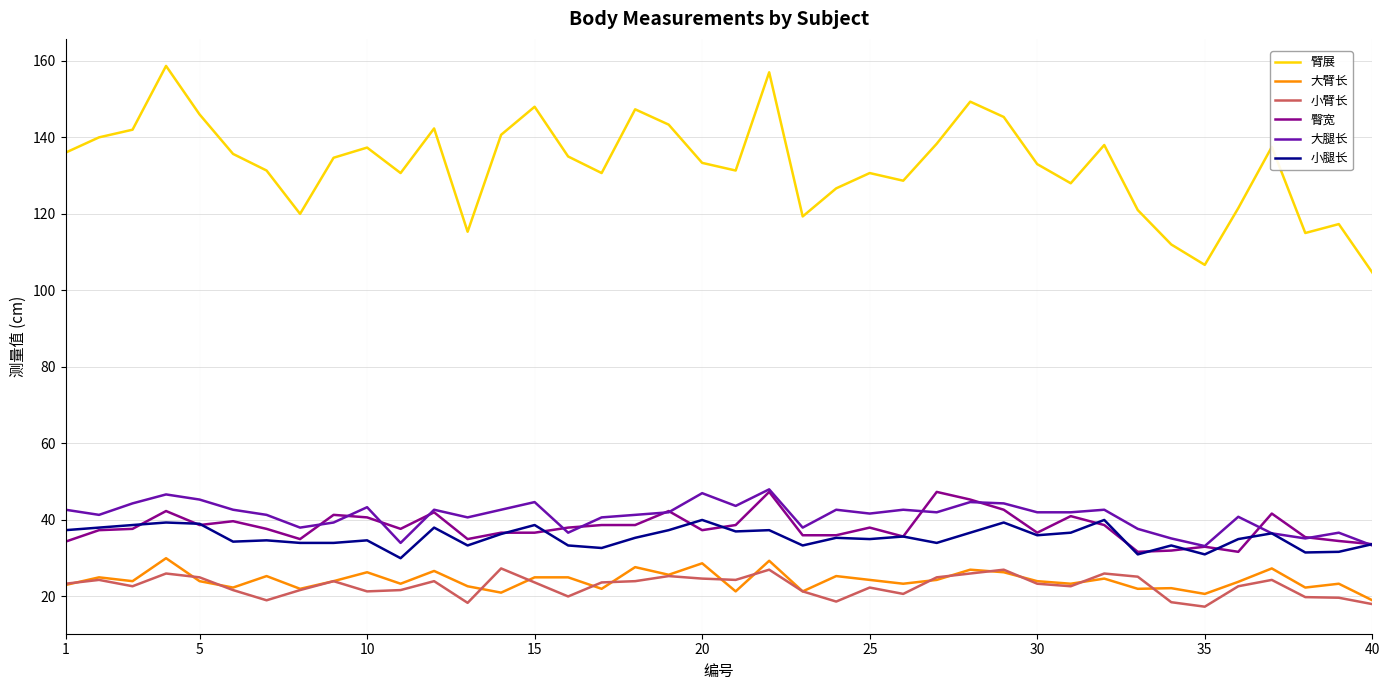

What is the maximum value shown in the chart?

158.7